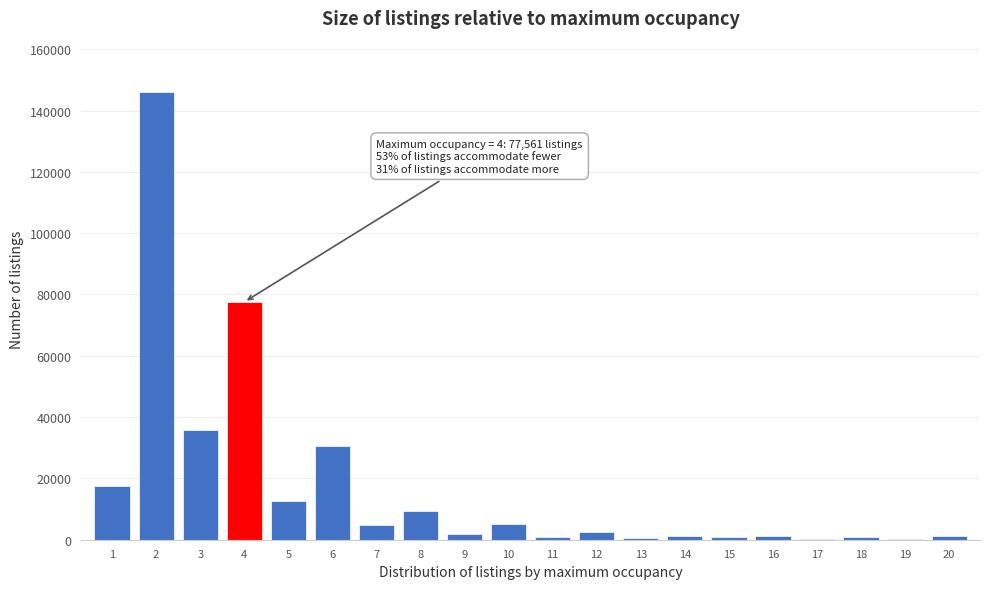

Is it true that the value at 3 is 35744?

True